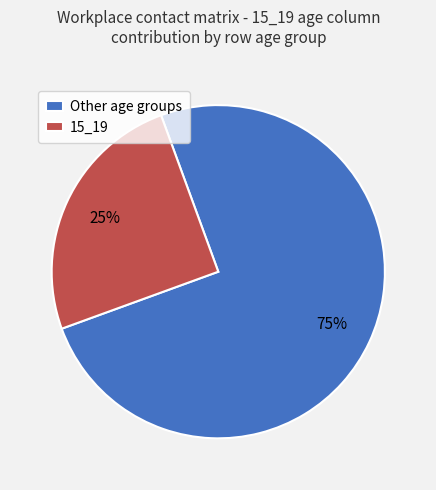

To the nearest percent, what is the difference between the largest and smallest slice percentages?

50%